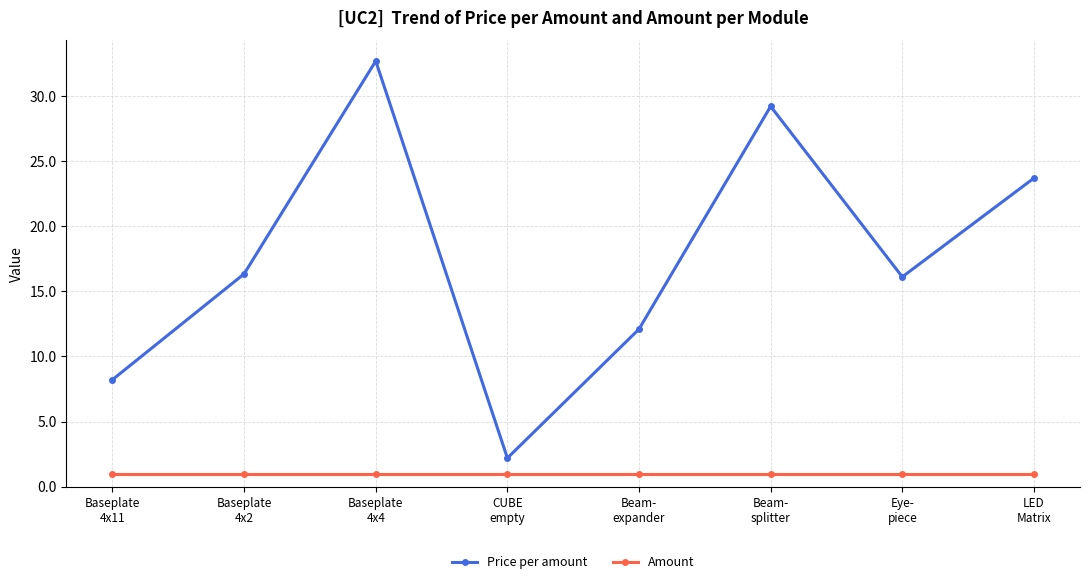

Reading left to right, what are all the values shown in this chart?

Price per amount: 8.2	16.3	32.7	2.2	12.1	29.2	16.1	23.7
Amount: 1.0	1.0	1.0	1.0	1.0	1.0	1.0	1.0